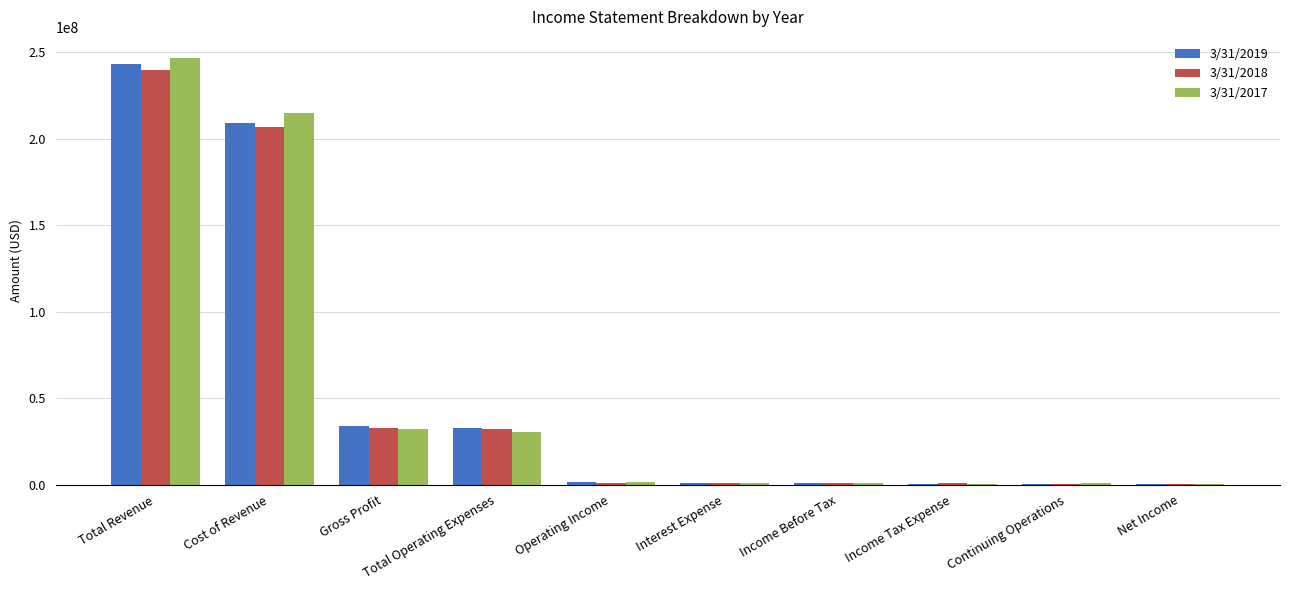

At which category is the sum across all series the highest?

Total Revenue